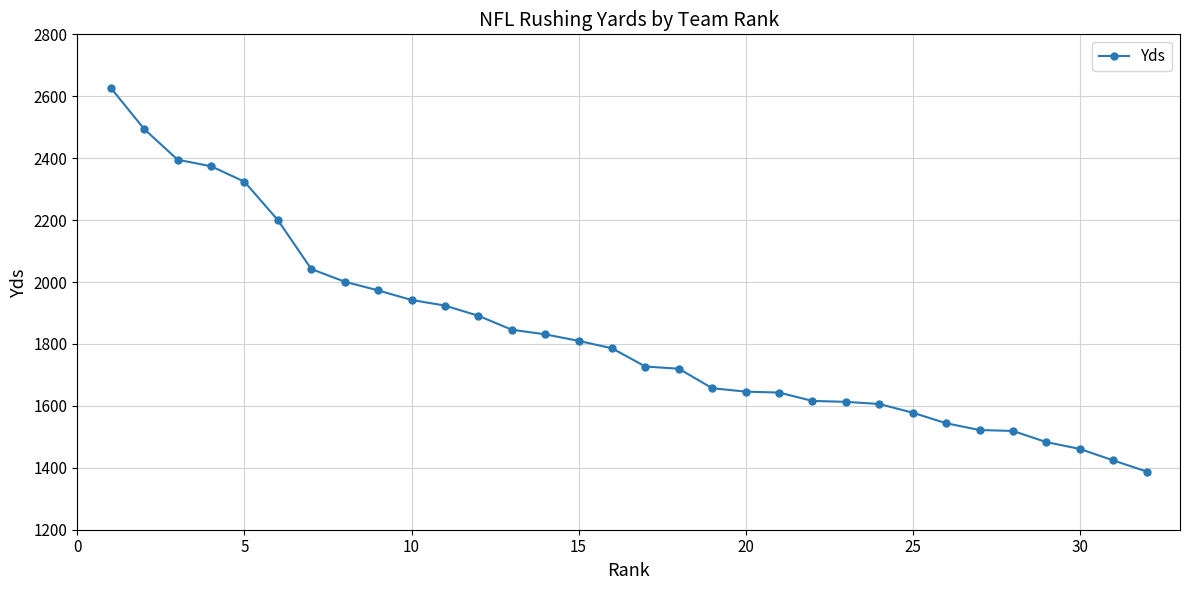

What is the difference between the maximum and second lowest values?

1203